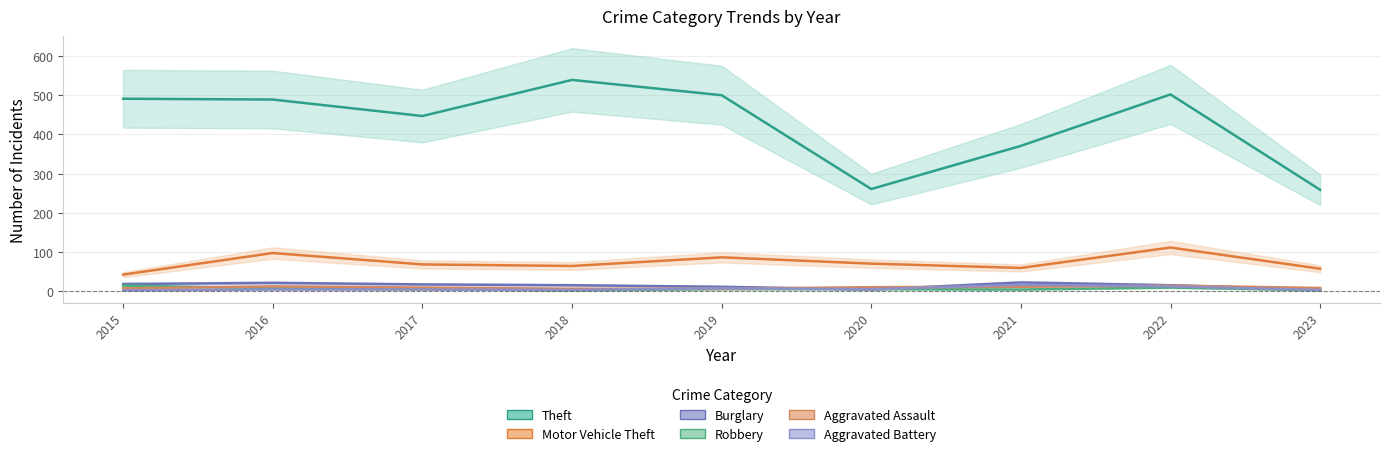

Reading right to left, extract all data points from this chart.

Theft: 2023=259	2022=502	2021=371	2020=261	2019=500	2018=539	2017=447	2016=489	2015=491
Motor Vehicle Theft: 2023=58	2022=112	2021=60	2020=71	2019=87	2018=65	2017=69	2016=98	2015=43
Burglary: 2023=5	2022=16	2021=23	2020=5	2019=12	2018=16	2017=18	2016=22	2015=19
Robbery: 2023=3	2022=10	2021=5	2020=6	2019=6	2018=3	2017=6	2016=8	2015=15
Aggravated Assault: 2023=9	2022=15	2021=12	2020=11	2019=7	2018=7	2017=10	2016=13	2015=8
Aggravated Battery: 2023=4	2022=13	2021=17	2020=6	2019=8	2018=4	2017=5	2016=5	2015=3